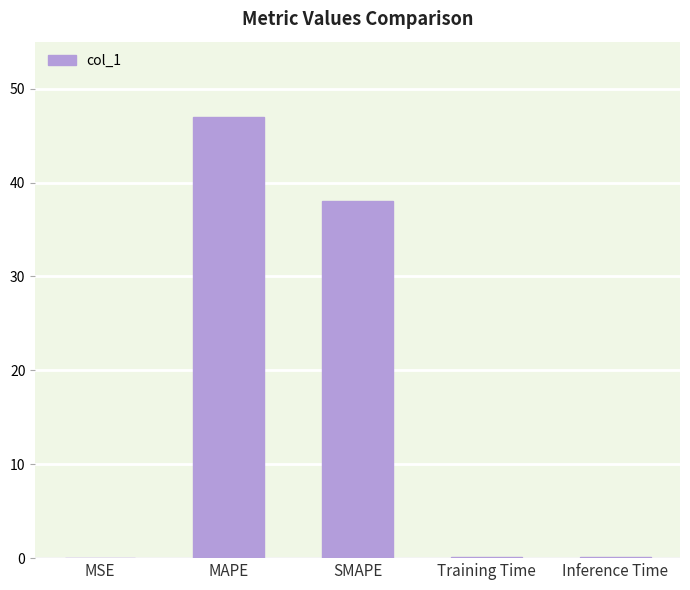

What is the sum of all values?

85.2